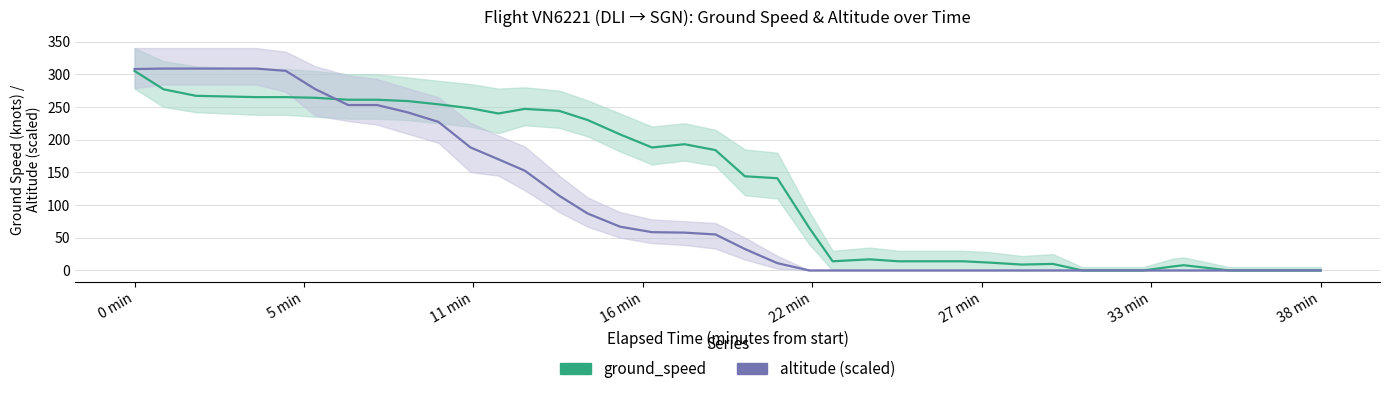

Count the number of data series in this chart.

2